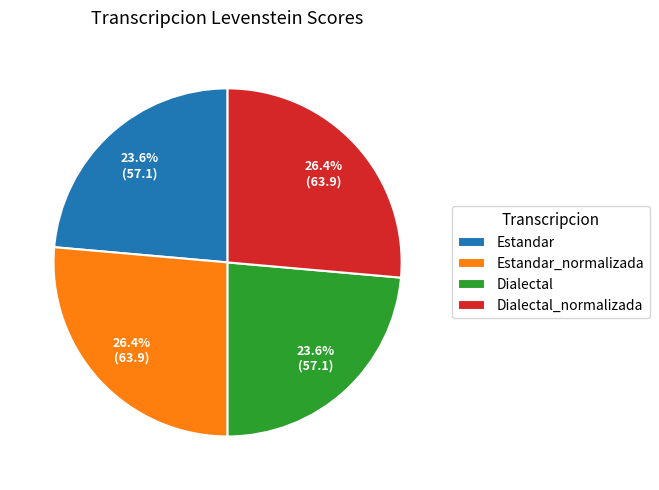

How many segments does this pie chart have?

4